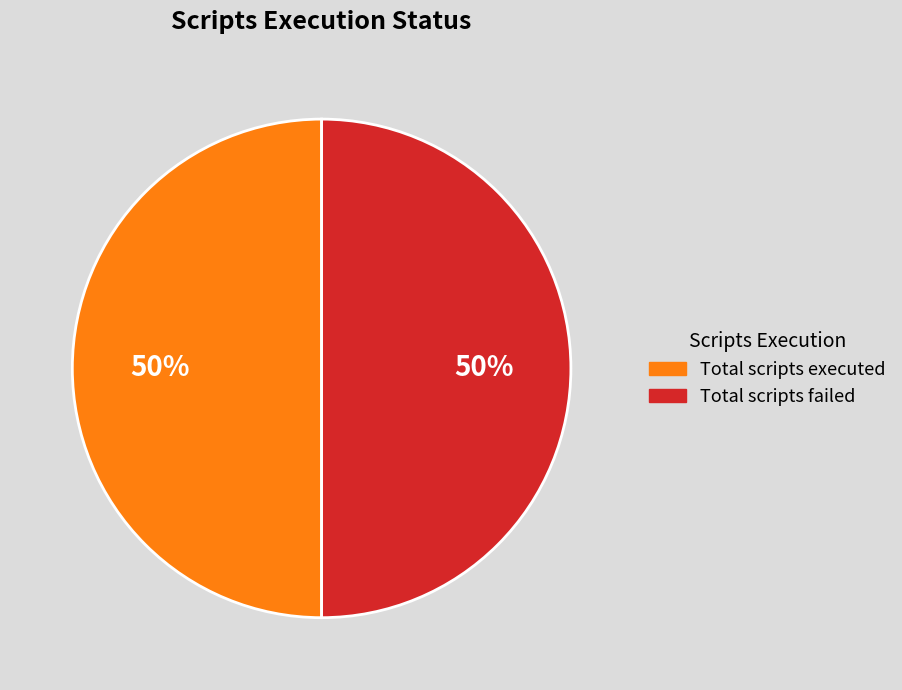

To the nearest percent, what is the average slice percentage?

50%